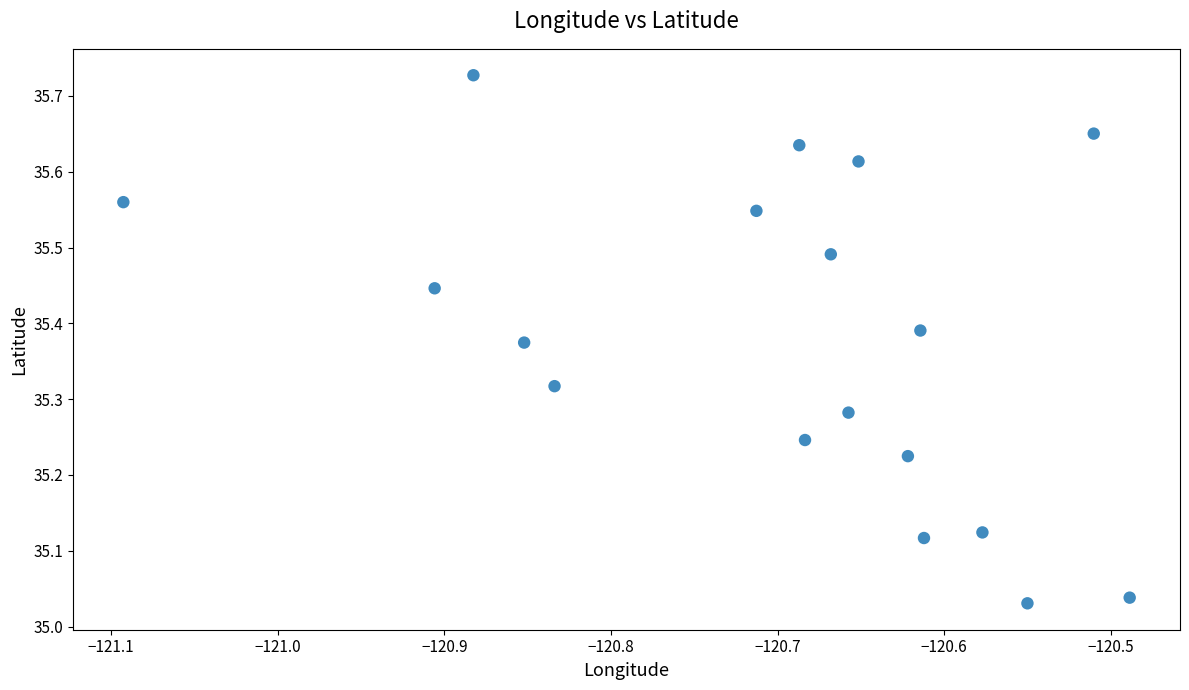

What is the range of X values (max minus min)?

0.6